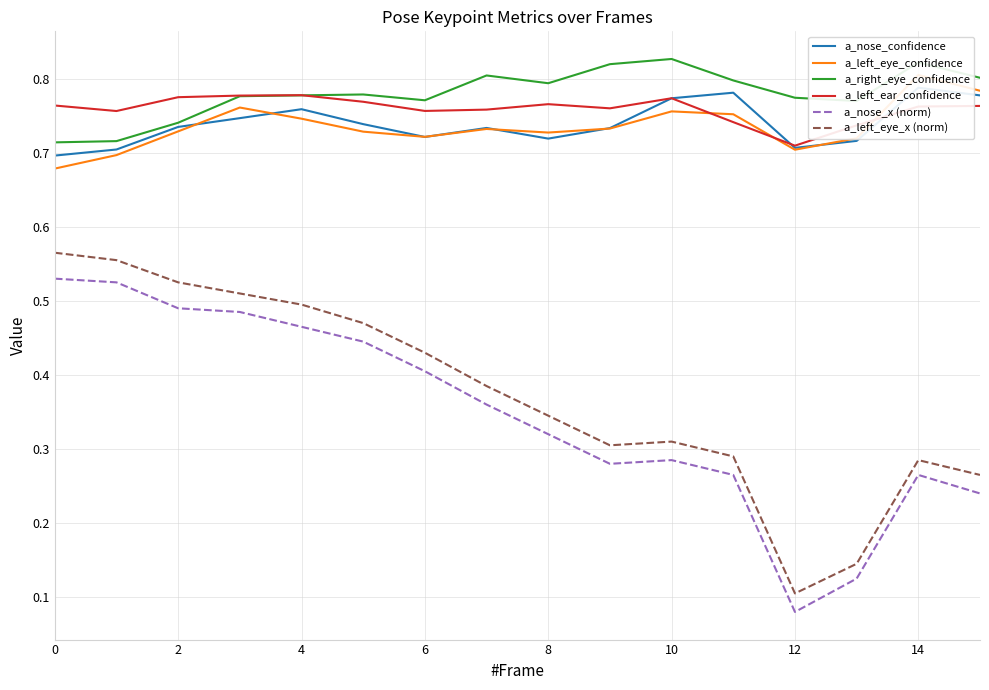

Which series ends up on top after the final intersection of a_left_ear_confidence and a_left_eye_confidence?

a_left_eye_confidence